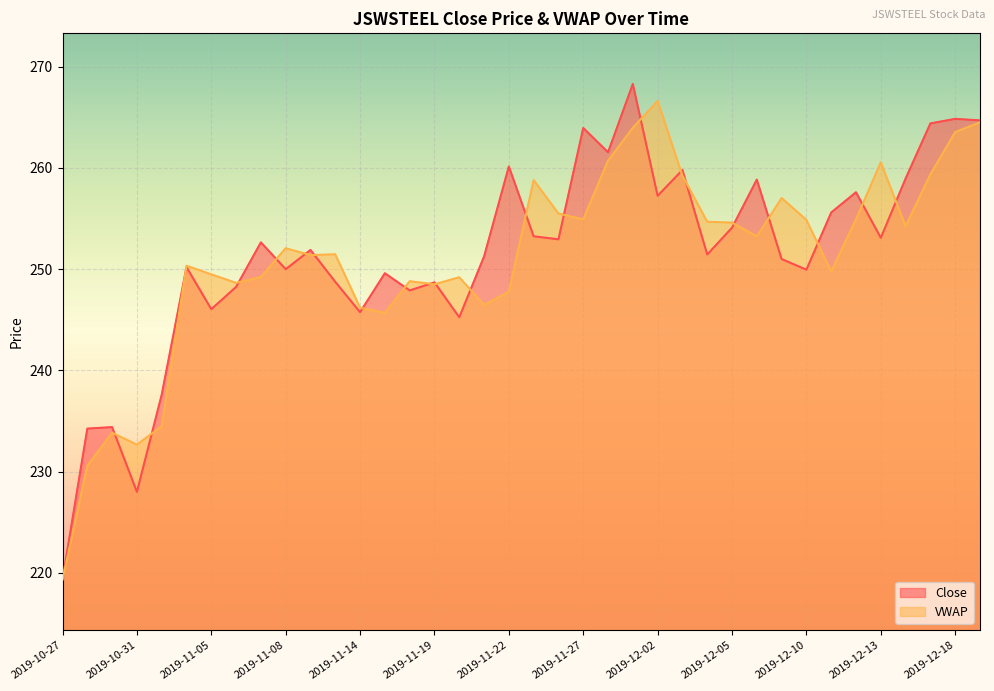

Where is the first local maximum?

2019-10-30